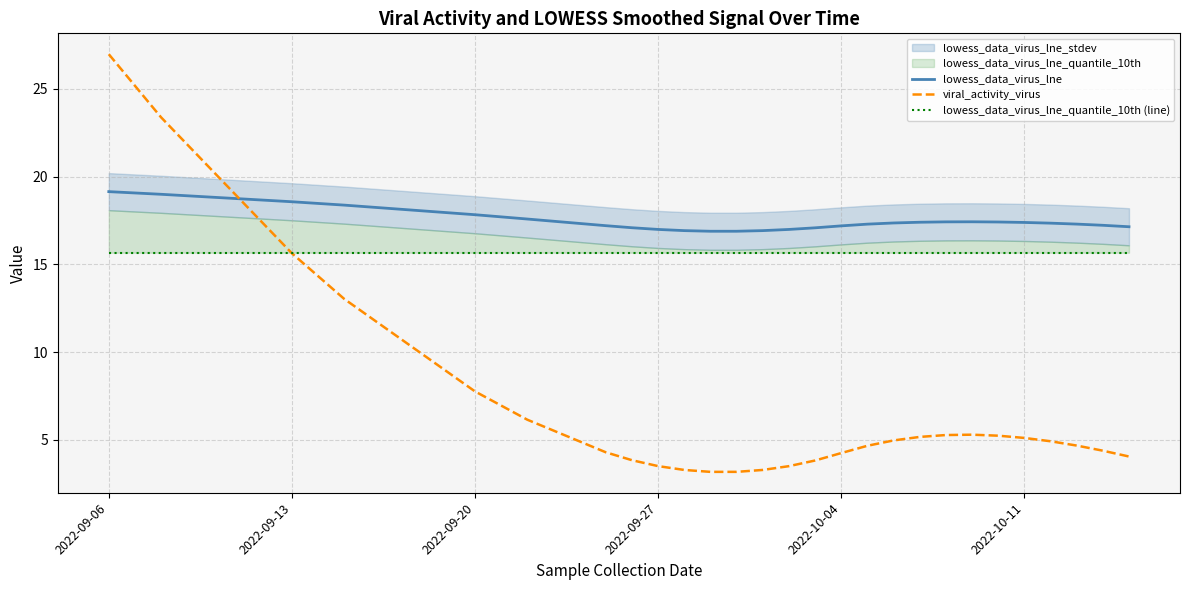

At which label is lowess_data_virus_lne_quantile_10th (line) closest to 15?

2022-09-06